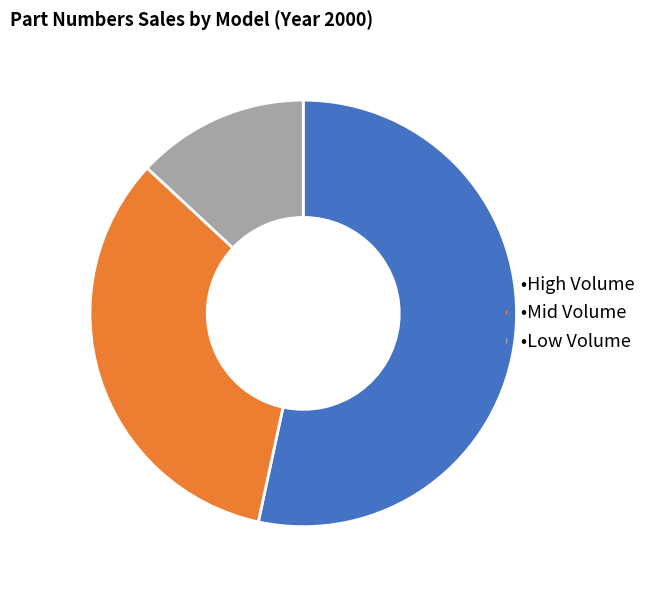

Does any single category account for the majority?

Yes